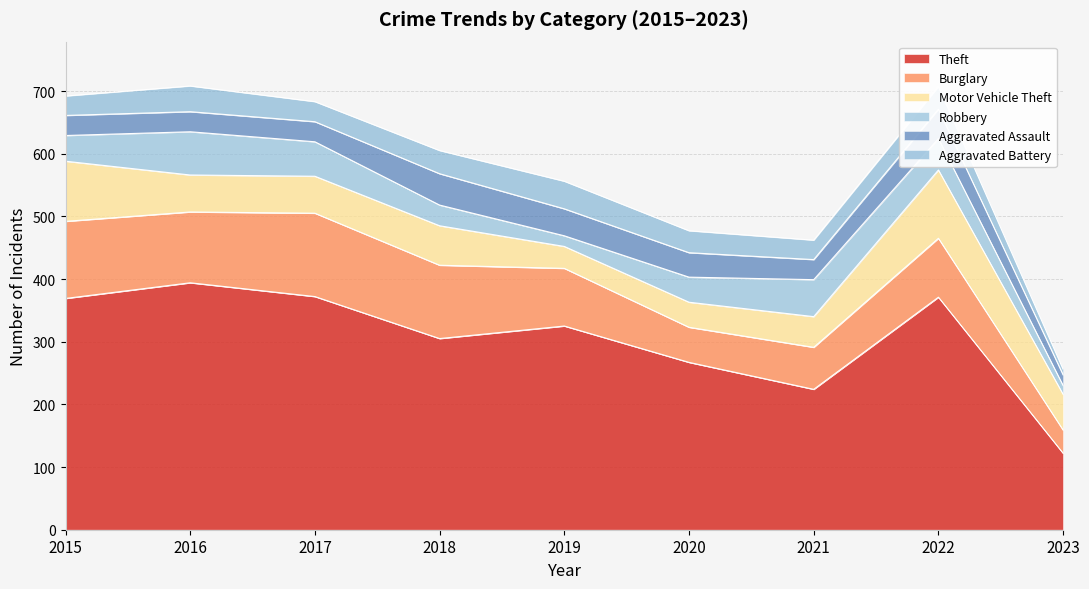

What is the greatest value displayed?

394